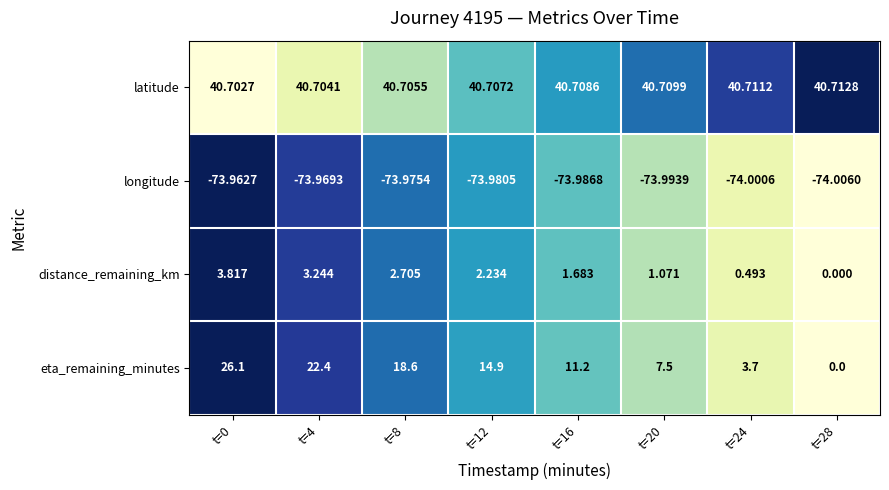

Which series has the largest total across all categories?

latitude